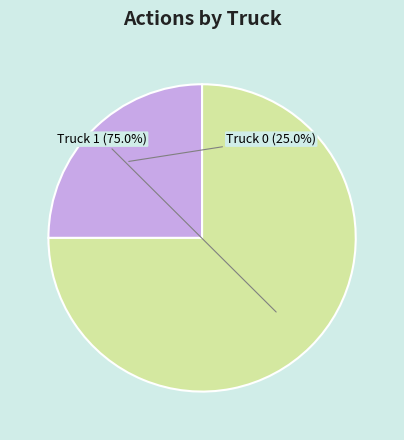

Is there a majority slice in this chart?

Yes